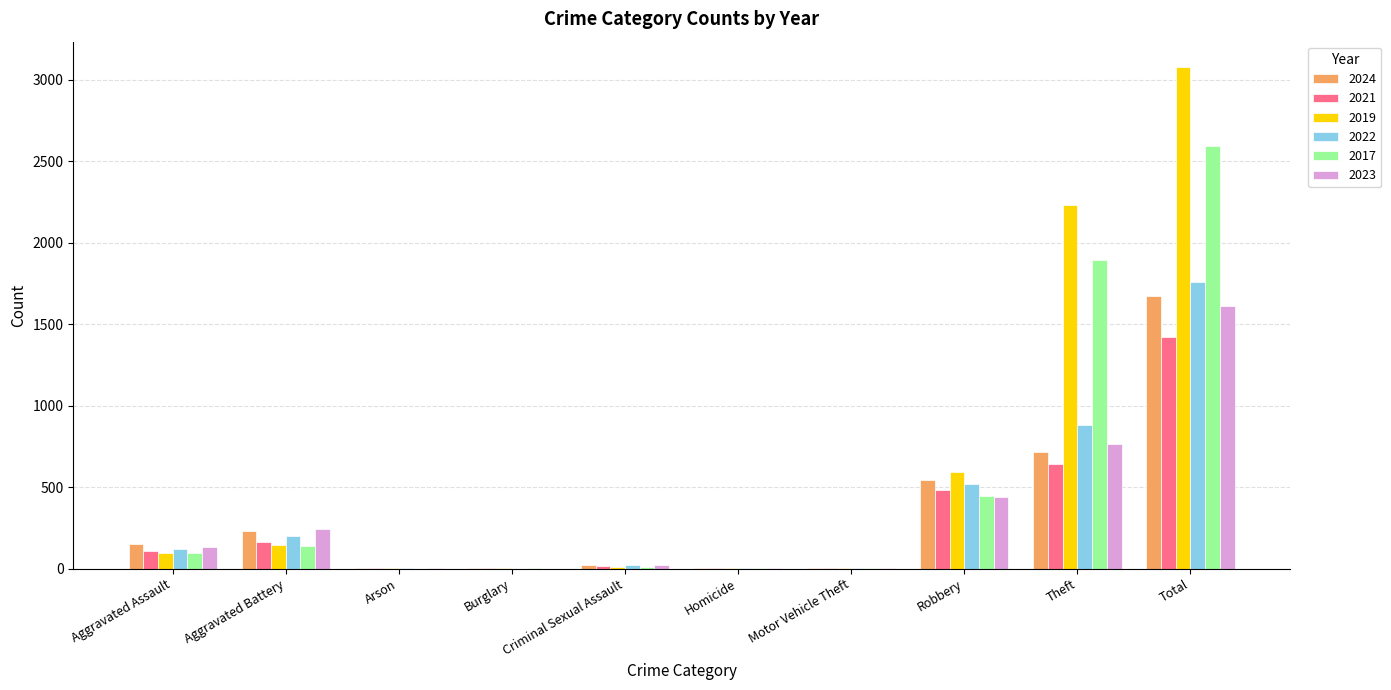

Is the value of 2019 at Theft greater than the value of 2017 at Aggravated Assault?

Yes